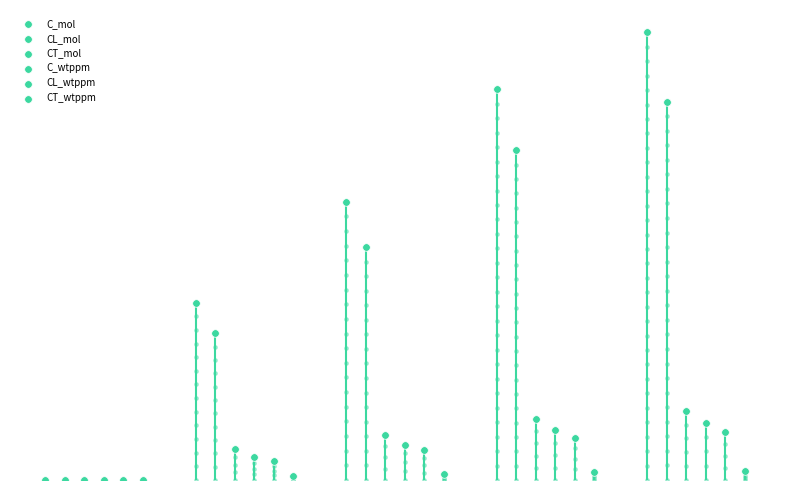

Which series reaches the minimum Y coordinate?

C_mol